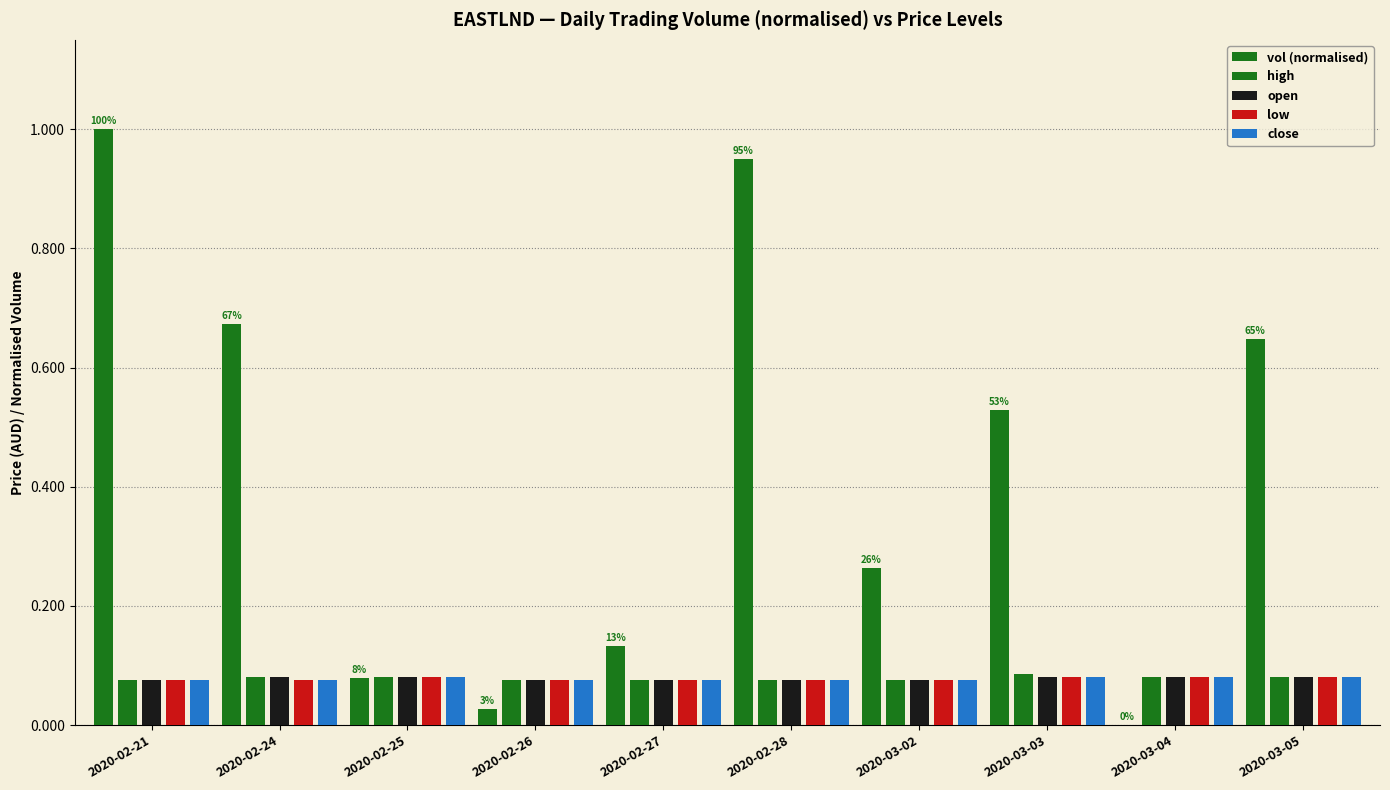

At which label is low closest to 0?

2020-02-21